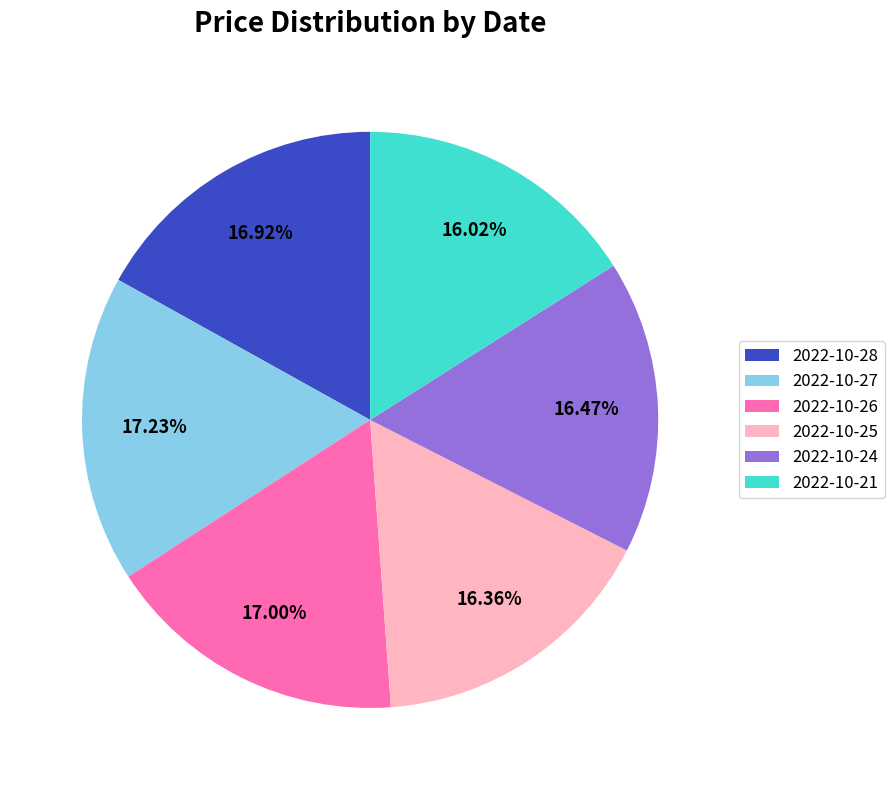

To the nearest percent, what is the combined percentage of 2022-10-21 and 2022-10-24?

32%